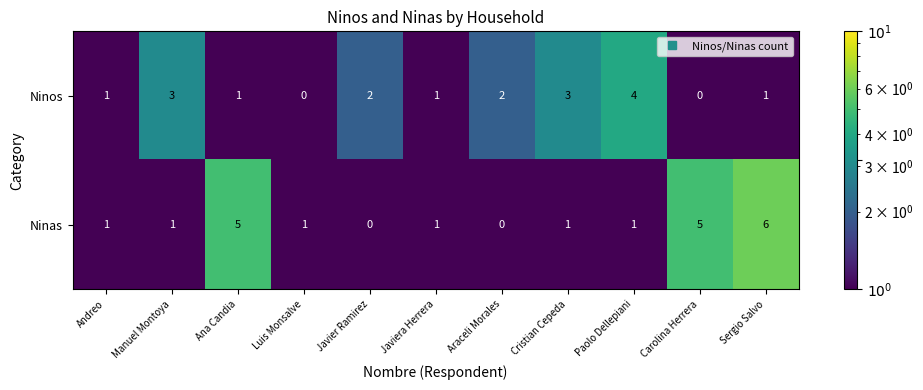

What is the difference between the maximum and minimum values in the Ninas series?

6